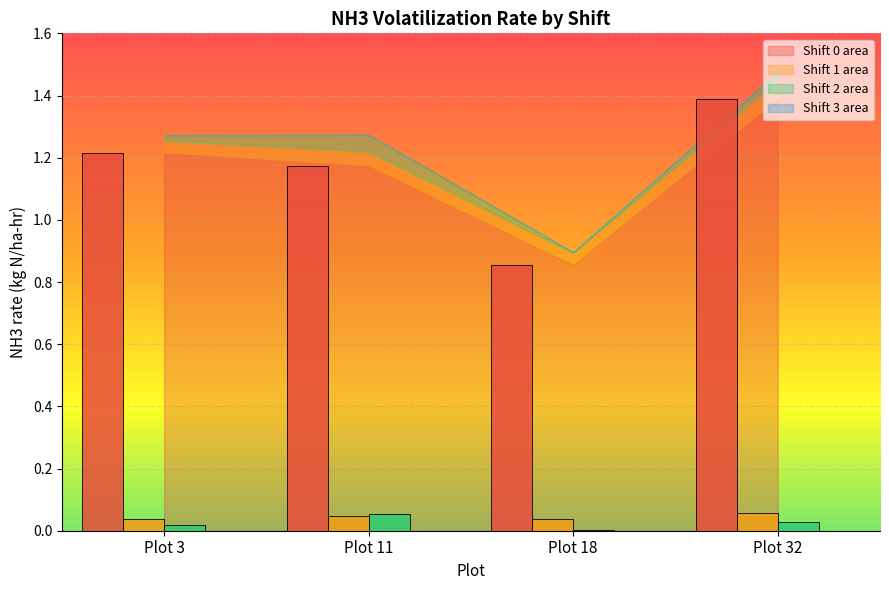

What is the maximum value shown in the chart?

1.4